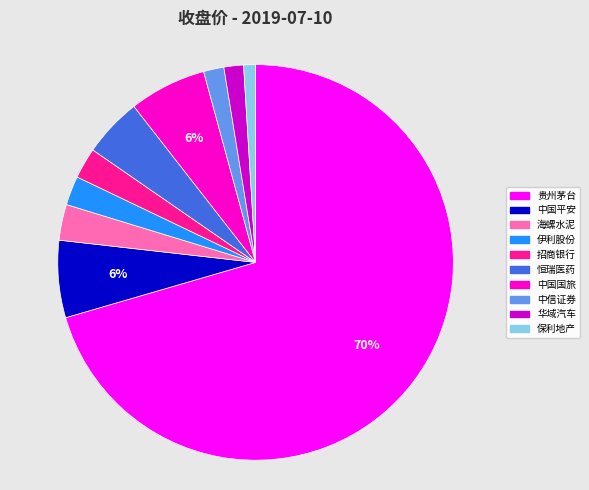

What is the ratio of the value at 中信证券 to the value at 中国国旅?

0.3